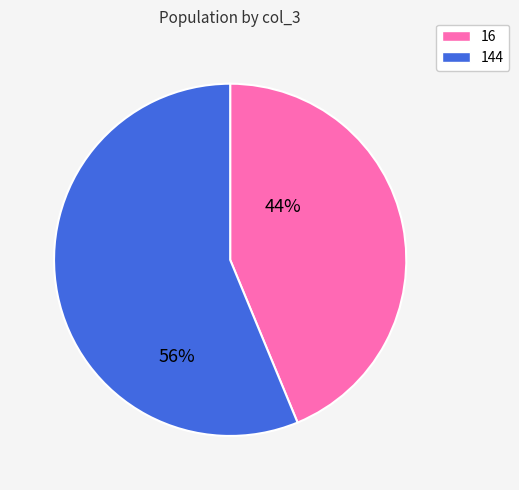

Which has a higher value, 144 or 16?

144